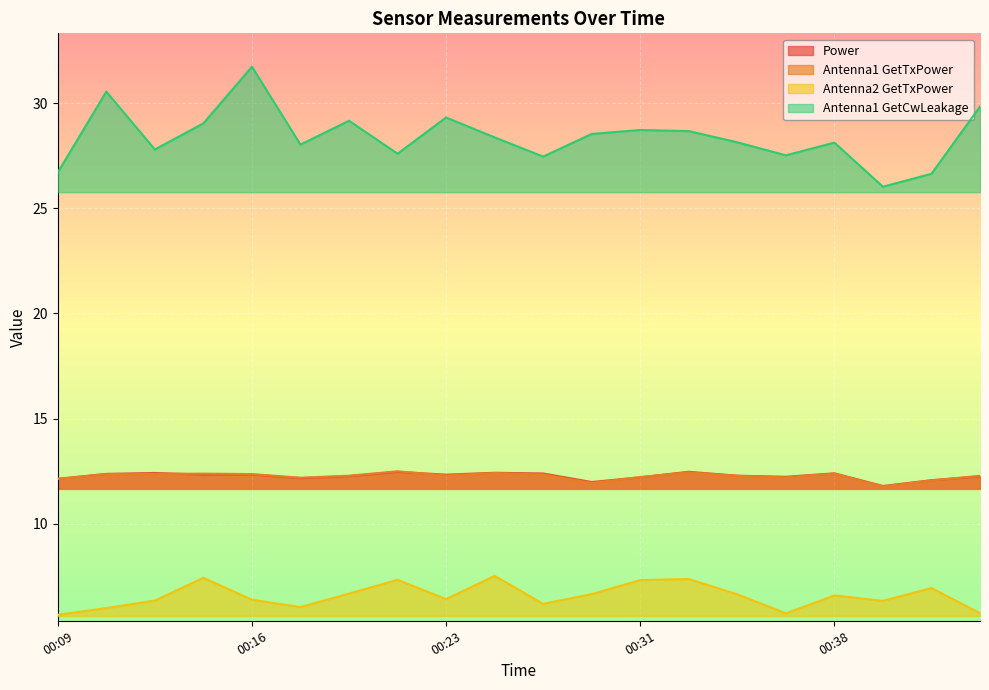

Which series has the largest range (max minus min)?

Antenna1 GetCwLeakage